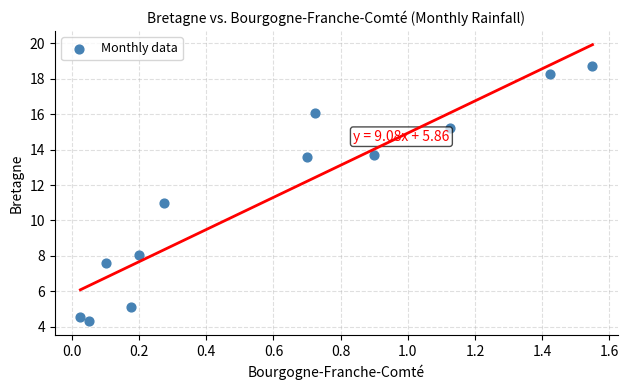

What is the range of Y values (max minus min)?

14.4